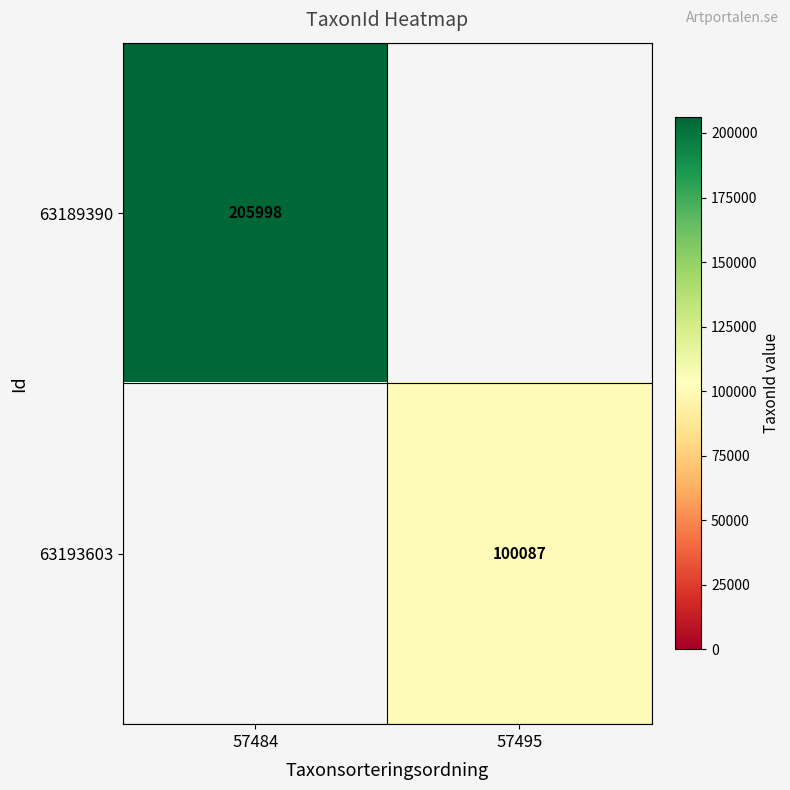

Is it true that 63193603 equals 100087 at 57495?

True